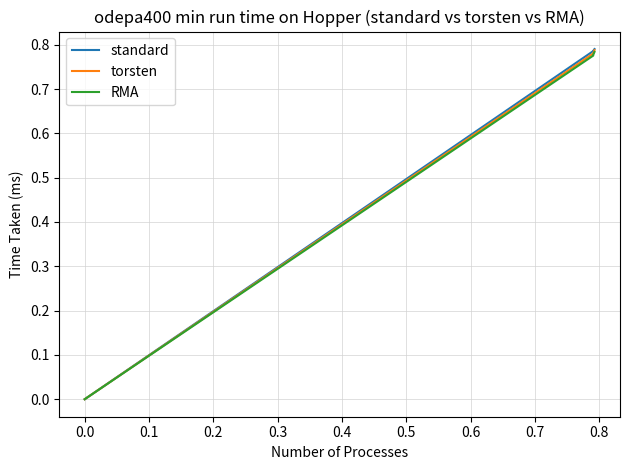

What is the average value of the standard series?

0.6